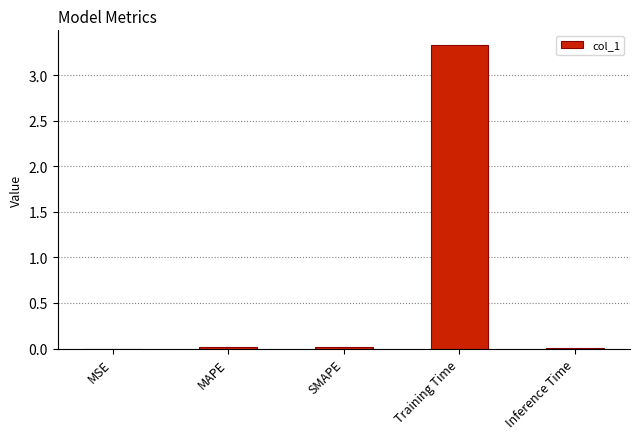

True or false: the data shows 0.0 at MAPE.

True